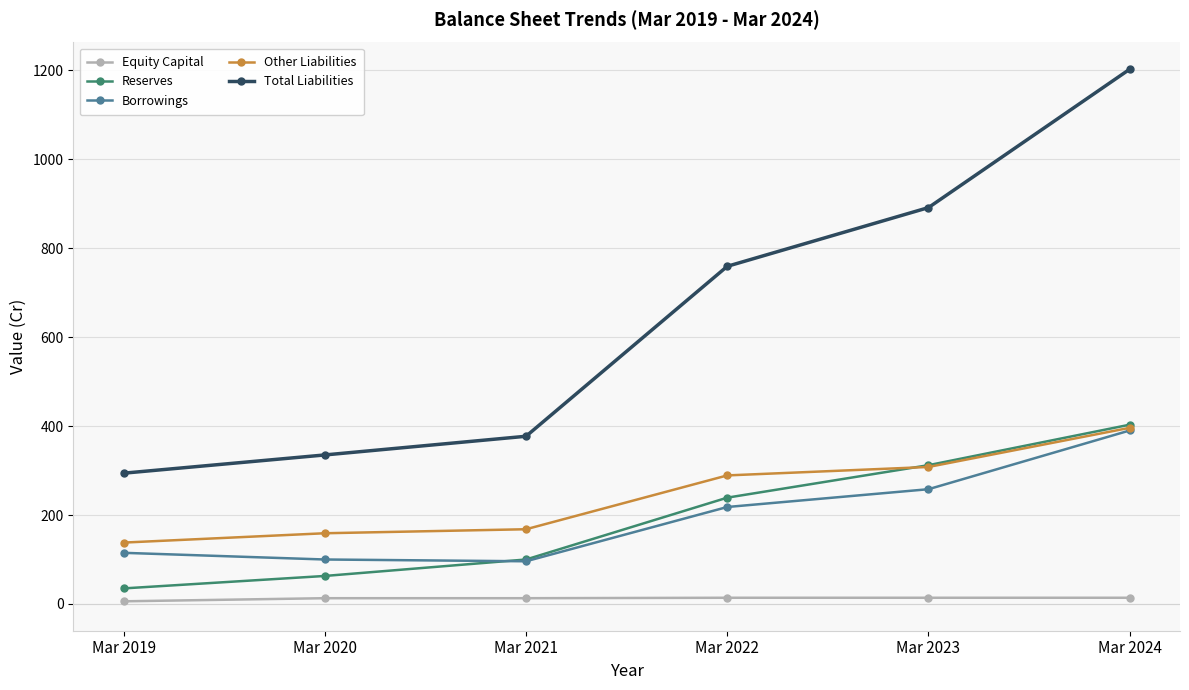

What is the difference between the maximum and minimum values in the Reserves series?

368